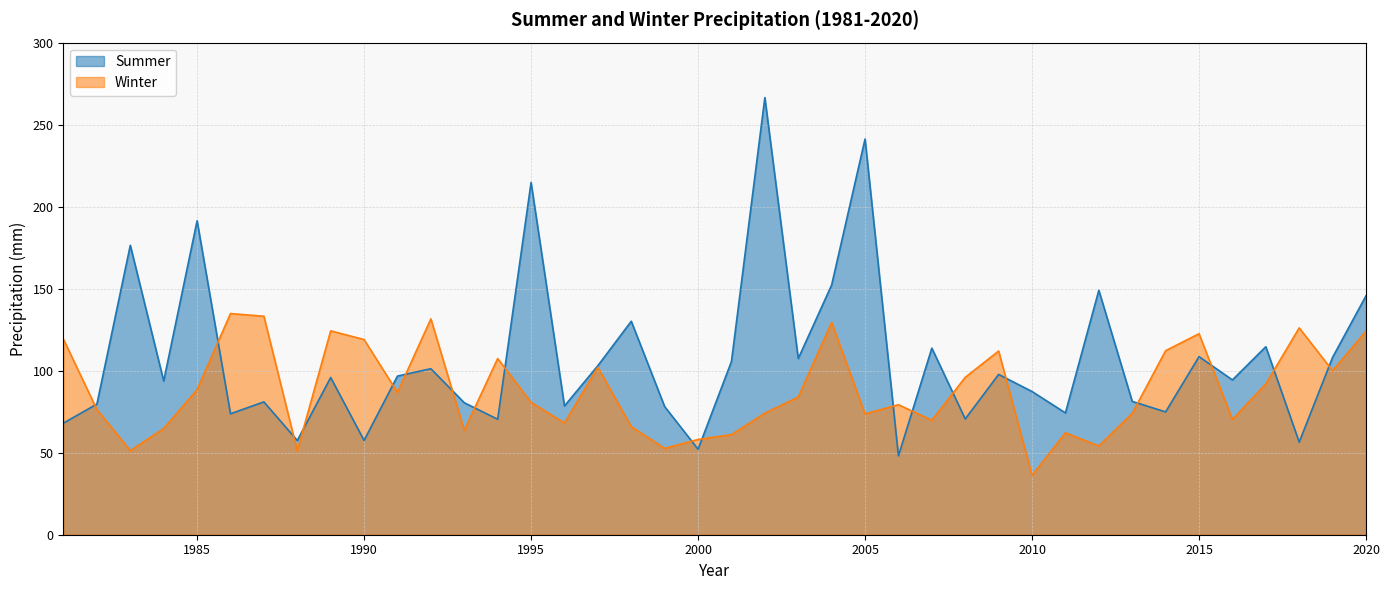

In Winter, how many points are lower than both neighbors (excluding endpoints)?

12